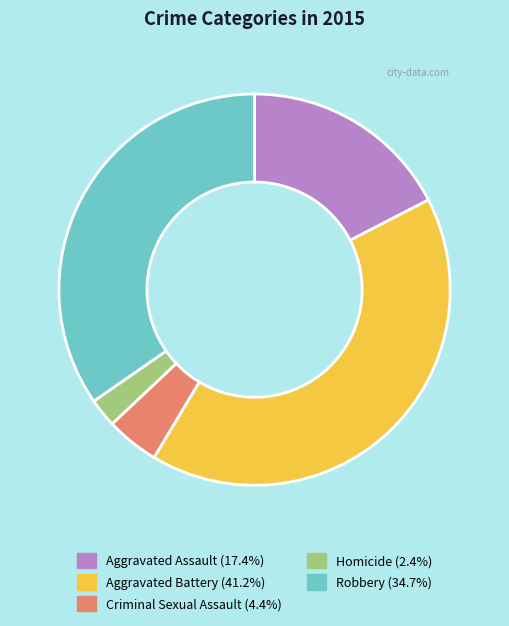

Is there a majority slice in this chart?

No